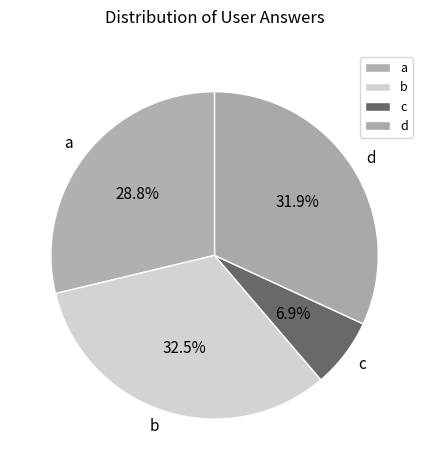

Which has a higher value, c or a?

a